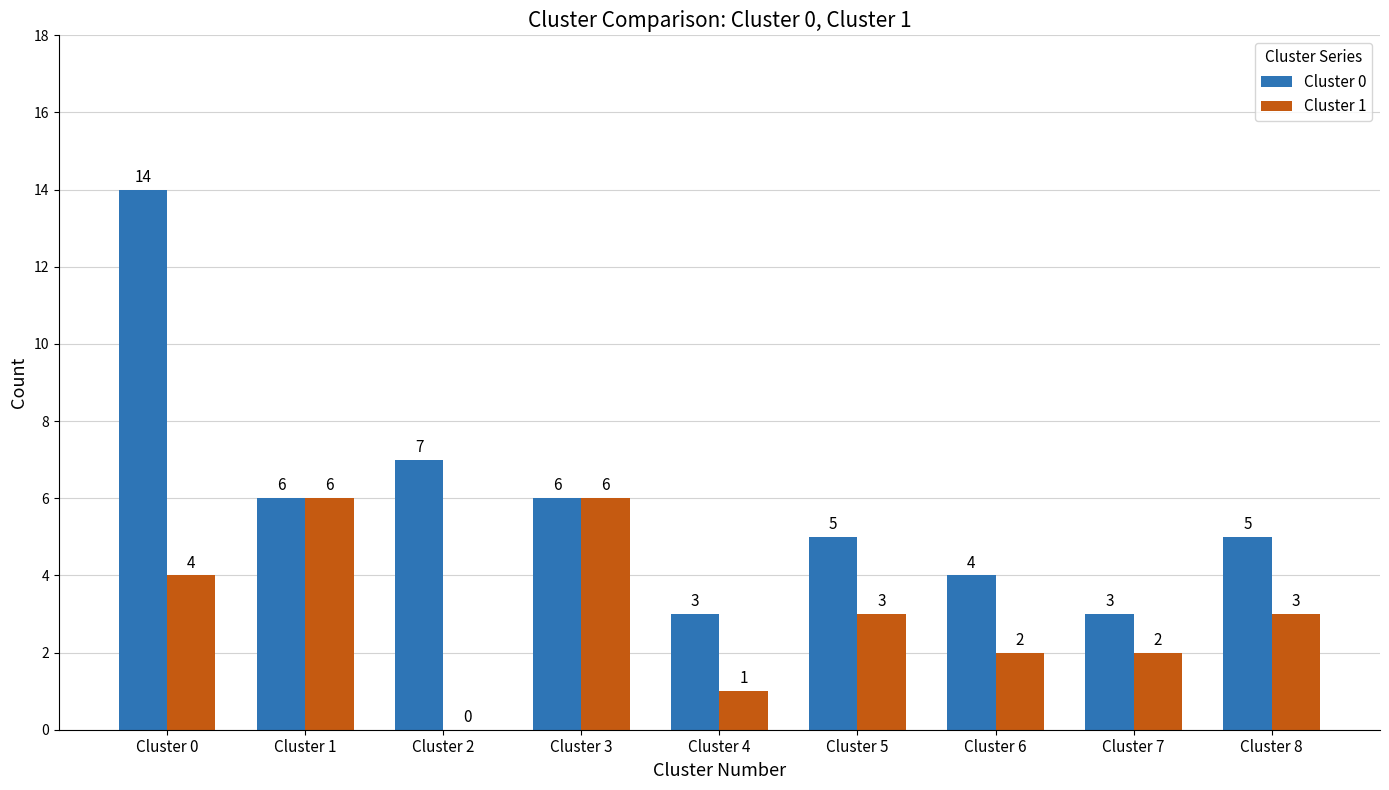

Is it true that Cluster 1 equals 6 at Cluster 3?

True